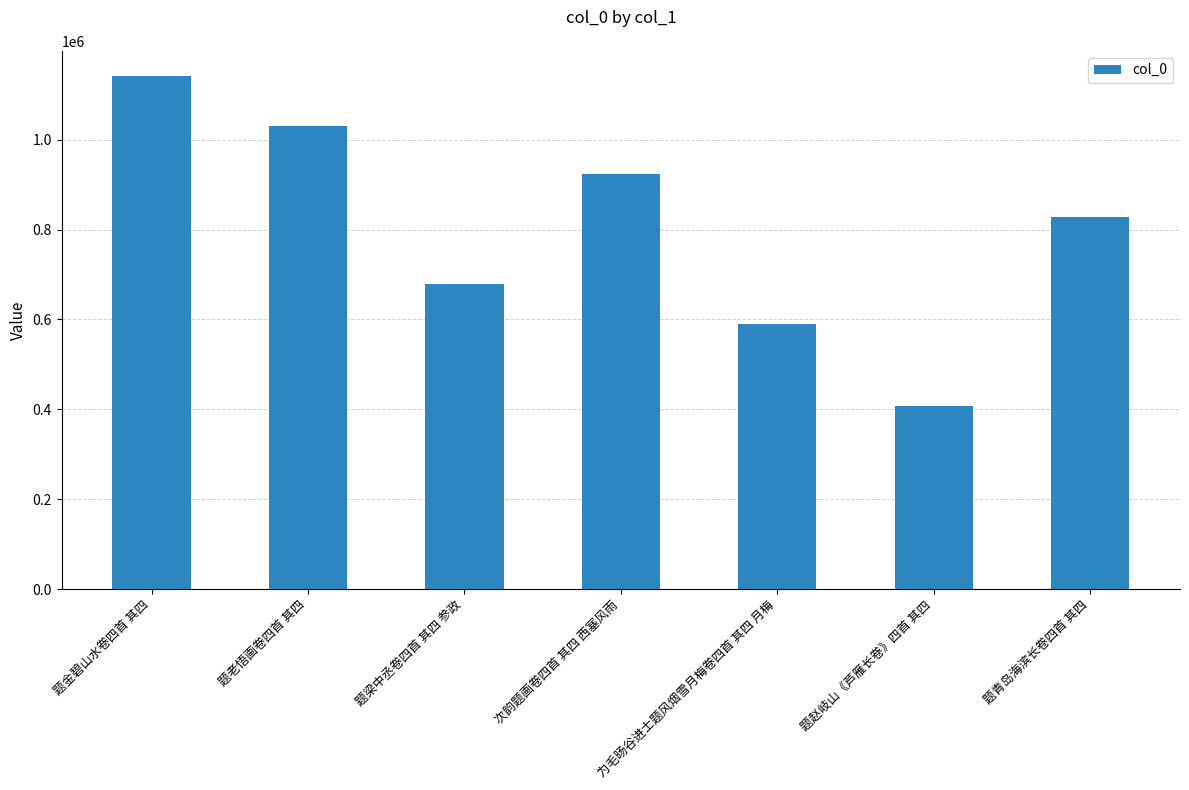

Reading right to left, what are all the values shown in this chart?

827848	407458	590210	923525	679769	1029357	1140647